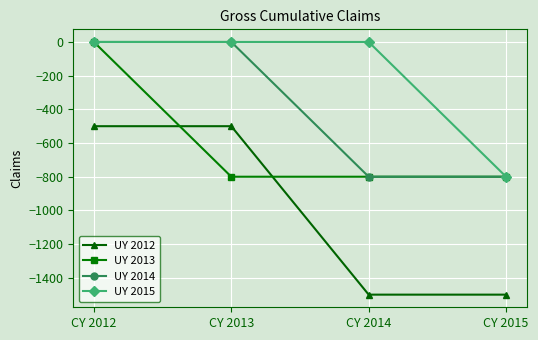

True or false: UY 2014 and UY 2012 cross at least once.

False